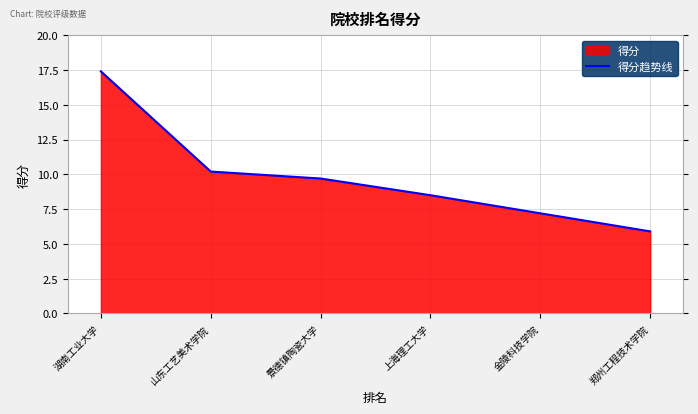

Which category has the lowest value across all series?

郑州工程技术学院